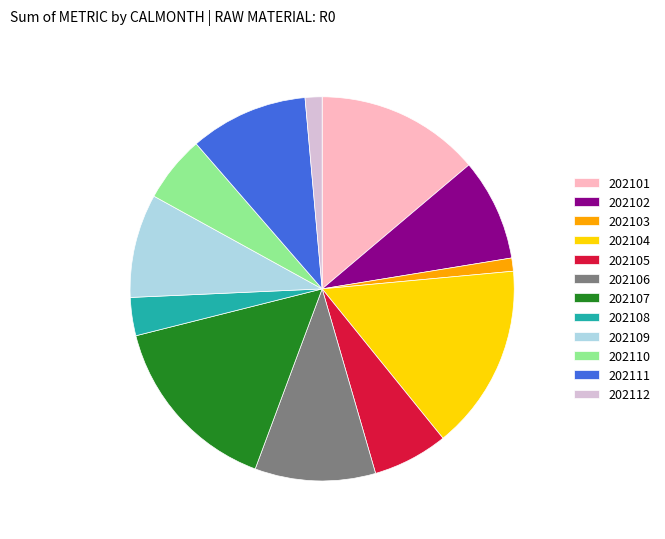

Is it true that 202108 is 13% of the pie?

False